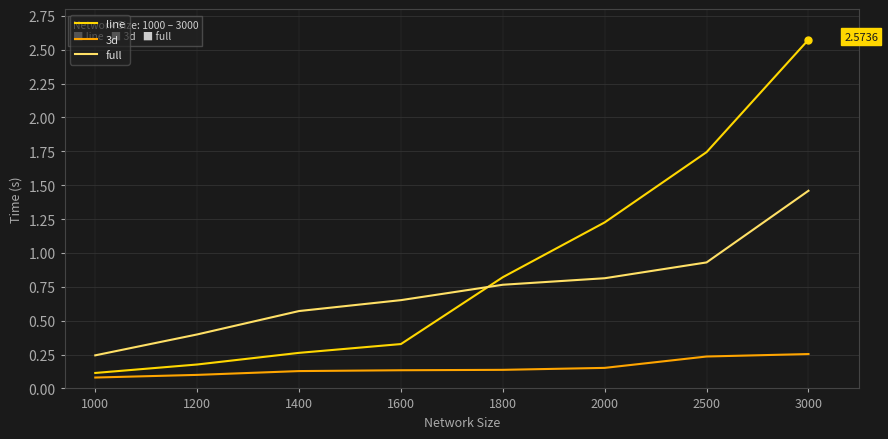

What is the difference between the maximum and minimum values in the line series?

2.5